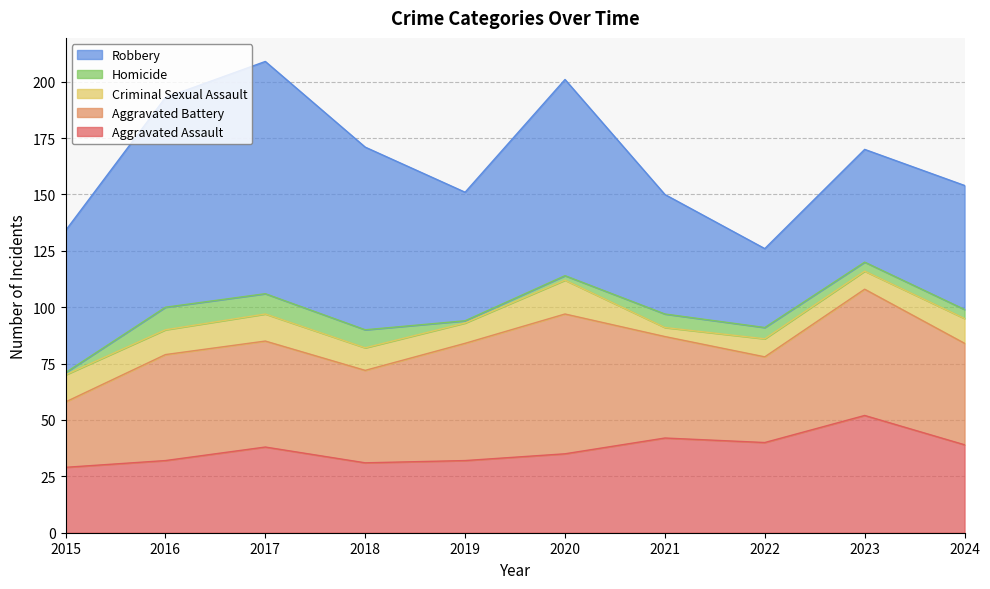

What is the average value of the Aggravated Assault series?

37